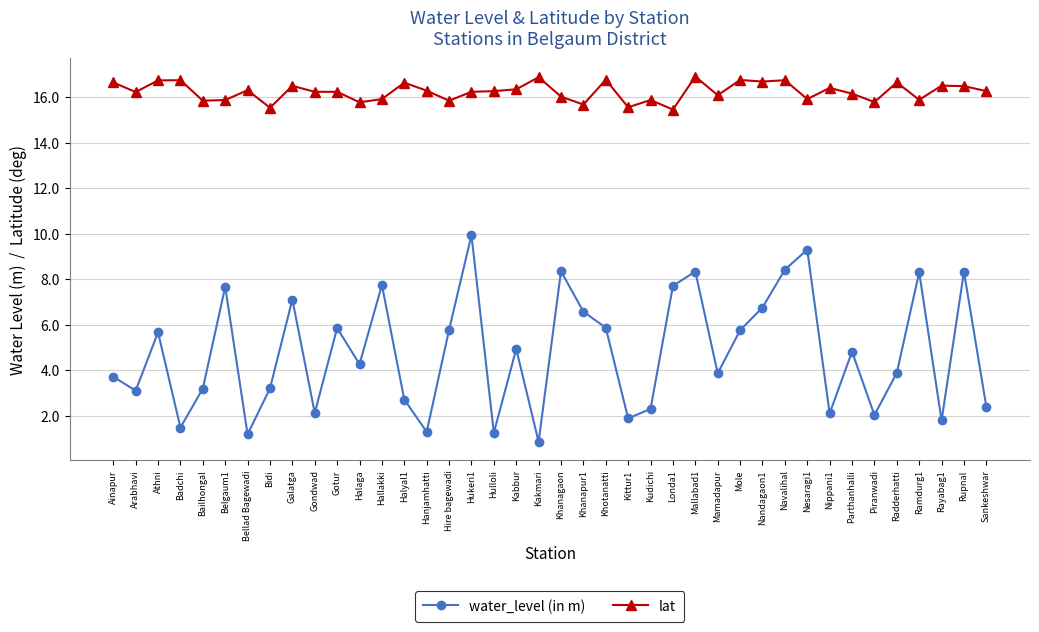

What is the approximate value of water_level (in m) at Badchi?

1.5